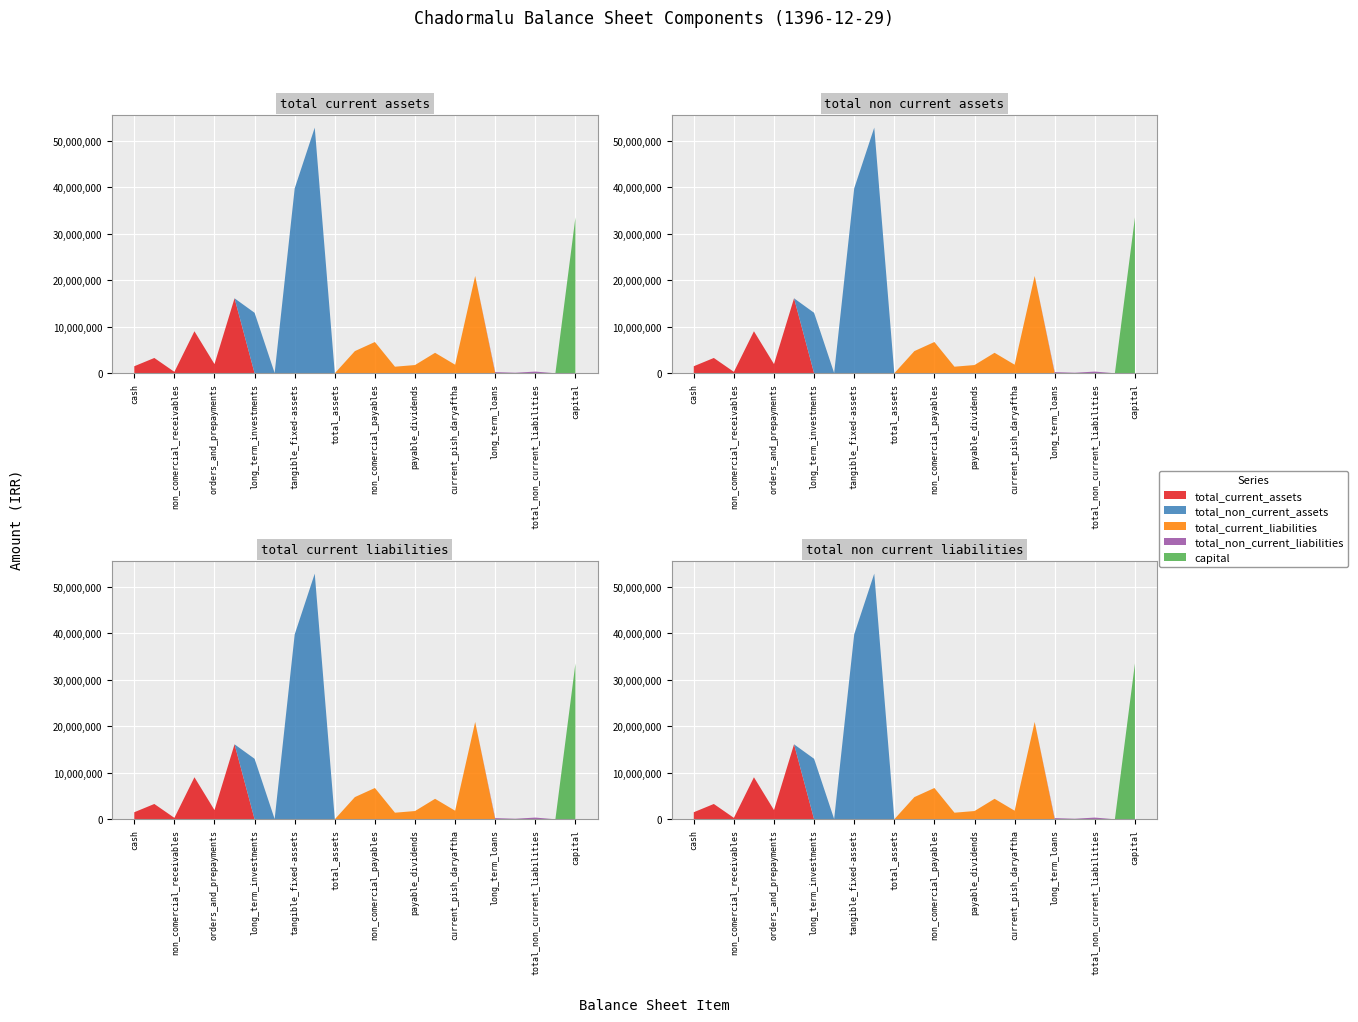

Reading right to left, list all the values displayed in this chart.

total_current_assets: capital=0	total_liabilities=0	total_non_current_liabilities=0	pention_reserved=0	long_term_loans=0	total_current_liabilities=0	current_pish_daryaftha=0	loans=0	payable_dividends=0	payable_taxes=0	non_comercial_payables=0	comercial_payables=0	total_assets=0	total_non_current_assets=0	tangible_fixed-assets=0	intangible_assets=0	long_term_investments=0	total_current_assets=16106834	orders_and_prepayments=1974560	inventories=9026138	non_comercial_receivables=304185	comercial_receivables=3288724	cash=1513227
total_non_current_assets: capital=0	total_liabilities=0	total_non_current_liabilities=0	pention_reserved=0	long_term_loans=0	total_current_liabilities=0	current_pish_daryaftha=0	loans=0	payable_dividends=0	payable_taxes=0	non_comercial_payables=0	comercial_payables=0	total_assets=0	total_non_current_assets=52772677	tangible_fixed-assets=39723313	intangible_assets=57982	long_term_investments=12991382	total_current_assets=0	orders_and_prepayments=0	inventories=0	non_comercial_receivables=0	comercial_receivables=0	cash=0
total_current_liabilities: capital=0	total_liabilities=0	total_non_current_liabilities=0	pention_reserved=0	long_term_loans=0	total_current_liabilities=20906989	current_pish_daryaftha=1840894	loans=4399034	payable_dividends=1771030	payable_taxes=1412992	non_comercial_payables=6720923	comercial_payables=4762116	total_assets=0	total_non_current_assets=0	tangible_fixed-assets=0	intangible_assets=0	long_term_investments=0	total_current_assets=0	orders_and_prepayments=0	inventories=0	non_comercial_receivables=0	comercial_receivables=0	cash=0
total_non_current_liabilities: capital=0	total_liabilities=0	total_non_current_liabilities=364025	pention_reserved=114819	long_term_loans=249206	total_current_liabilities=0	current_pish_daryaftha=0	loans=0	payable_dividends=0	payable_taxes=0	non_comercial_payables=0	comercial_payables=0	total_assets=0	total_non_current_assets=0	tangible_fixed-assets=0	intangible_assets=0	long_term_investments=0	total_current_assets=0	orders_and_prepayments=0	inventories=0	non_comercial_receivables=0	comercial_receivables=0	cash=0
capital: capital=33500000	total_liabilities=0	total_non_current_liabilities=0	pention_reserved=0	long_term_loans=0	total_current_liabilities=0	current_pish_daryaftha=0	loans=0	payable_dividends=0	payable_taxes=0	non_comercial_payables=0	comercial_payables=0	total_assets=0	total_non_current_assets=0	tangible_fixed-assets=0	intangible_assets=0	long_term_investments=0	total_current_assets=0	orders_and_prepayments=0	inventories=0	non_comercial_receivables=0	comercial_receivables=0	cash=0